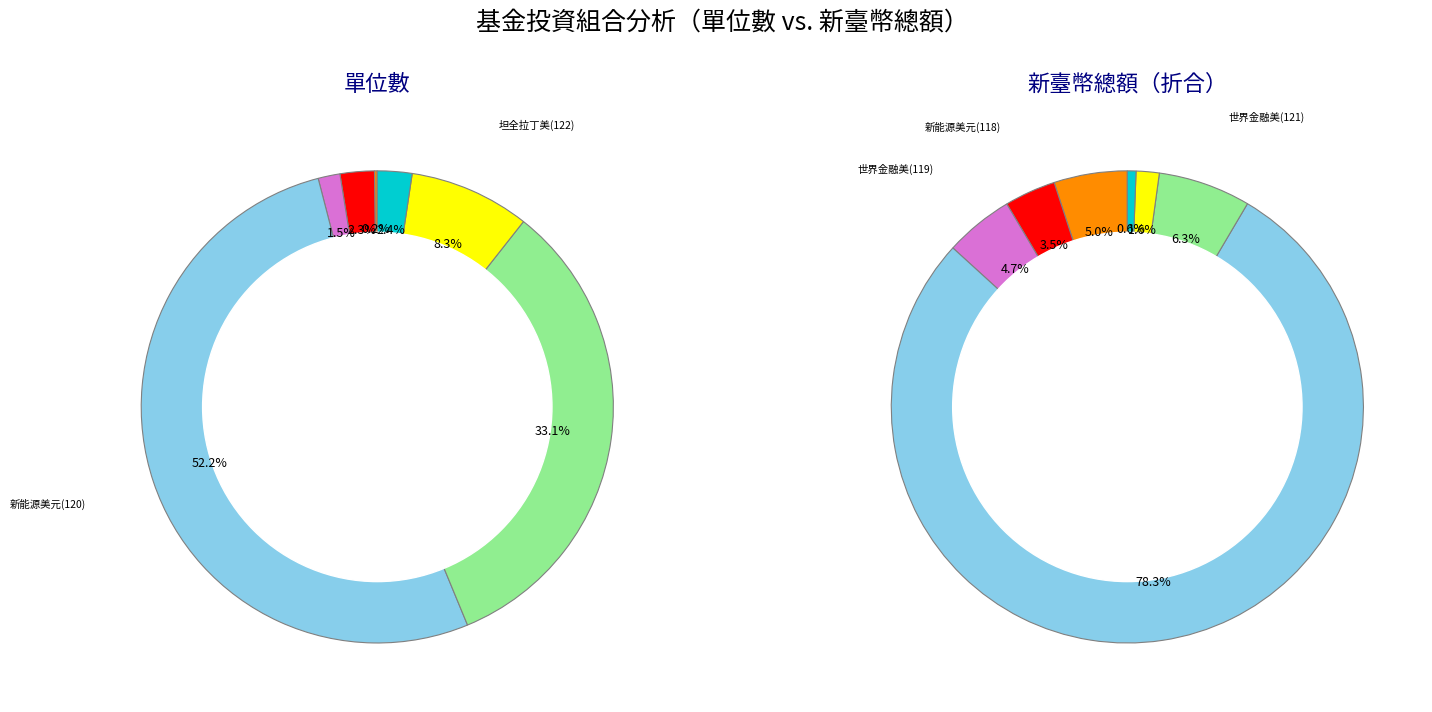

Count the number of slices in the pie.

7